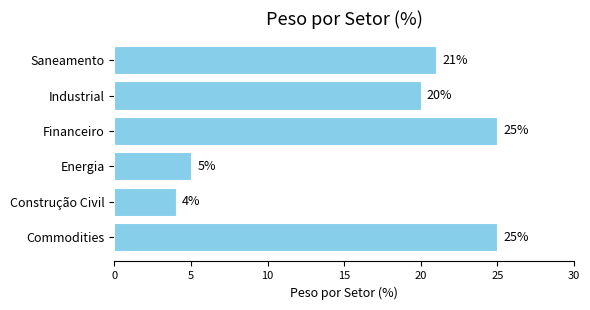

Are the bars grouped side by side (vs. stacked)?

No